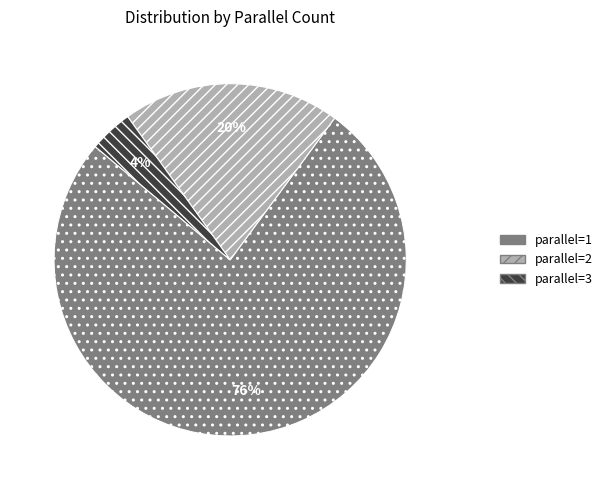

To the nearest percent, what is the average slice percentage?

33%